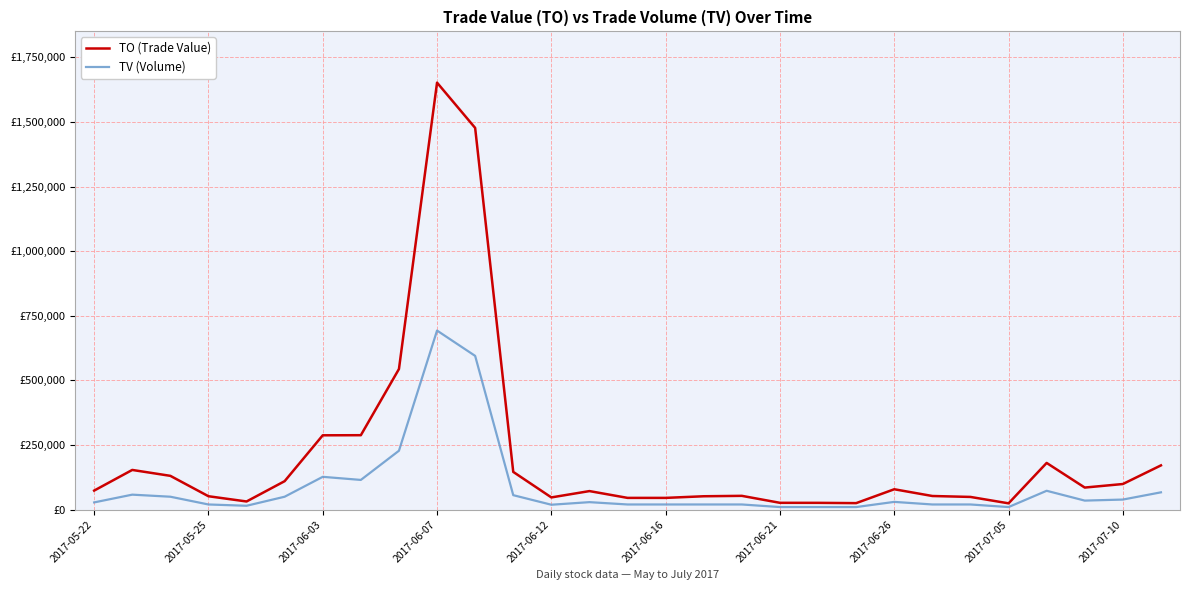

Does the chart display data point markers on the line(s)?

No